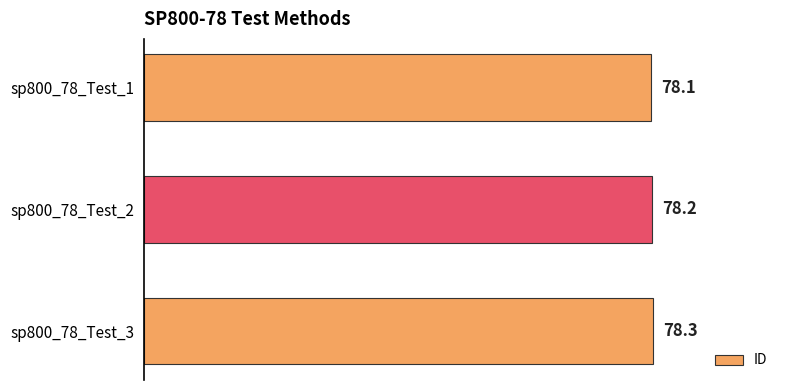

Reading top to bottom, list all the values displayed in this chart.

78.1	78.2	78.3